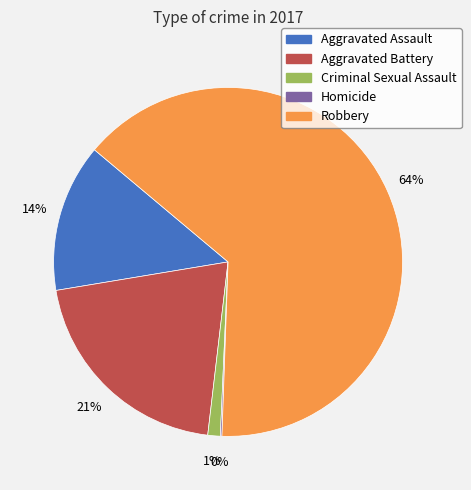

What is the largest slice in the pie chart?

Robbery